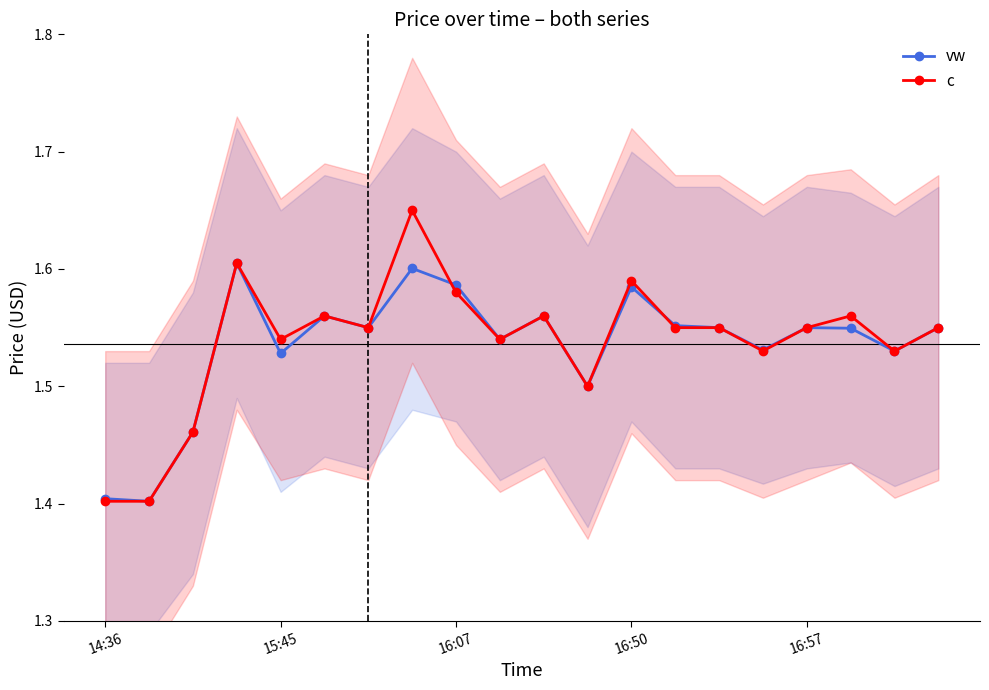

At 7, list the series in order from largest to smallest.

c, vw